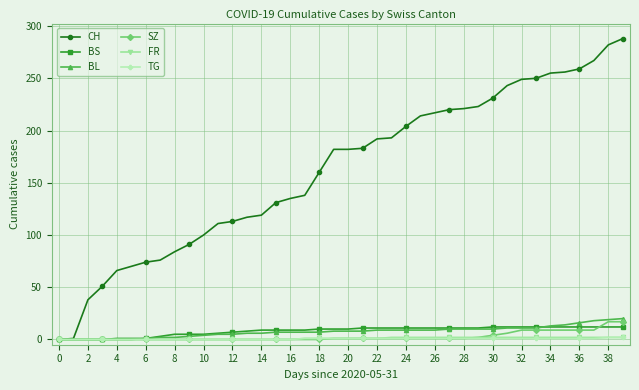

How many distinct data groups are displayed?

6